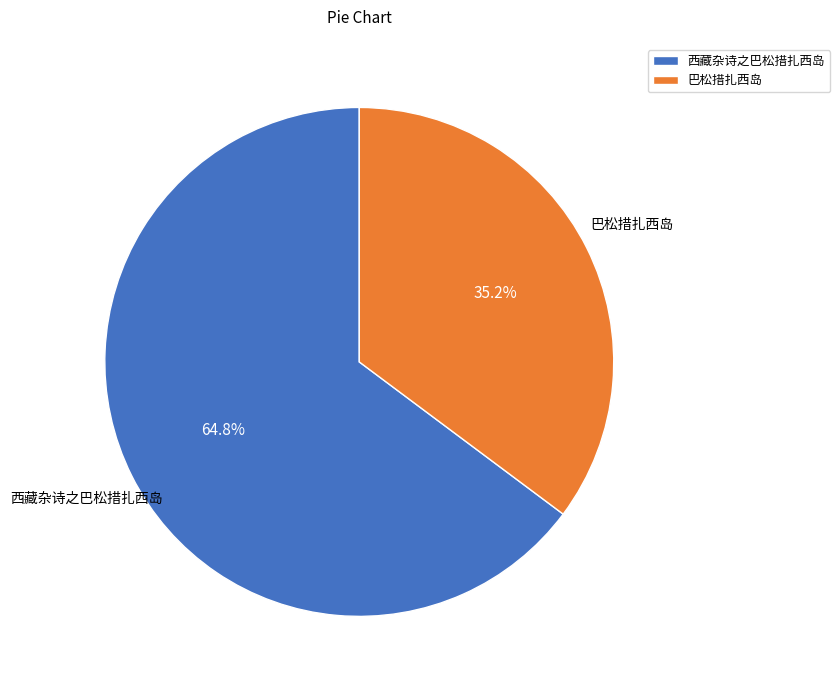

Which category has the biggest portion of the pie?

西藏杂诗之巴松措扎西岛